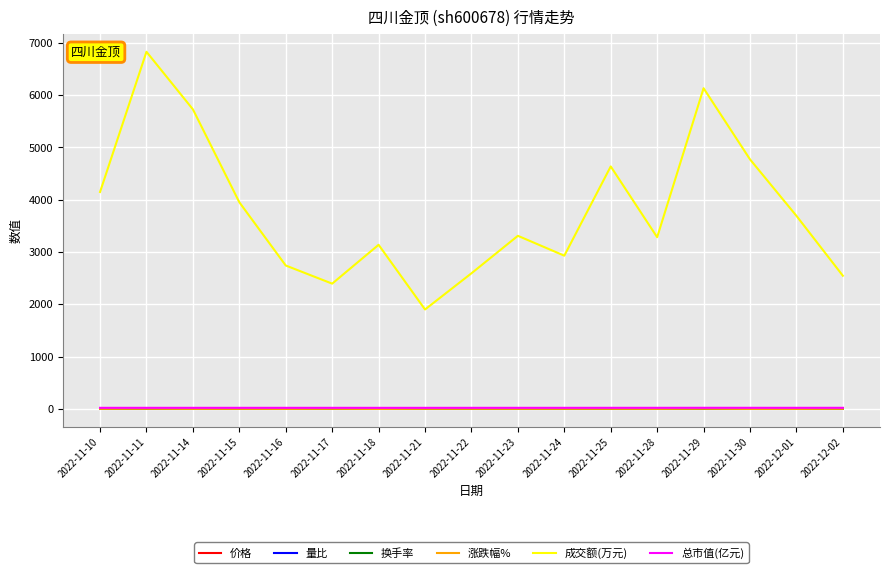

Where does the 换手率 series first go above 1?

2022-11-10